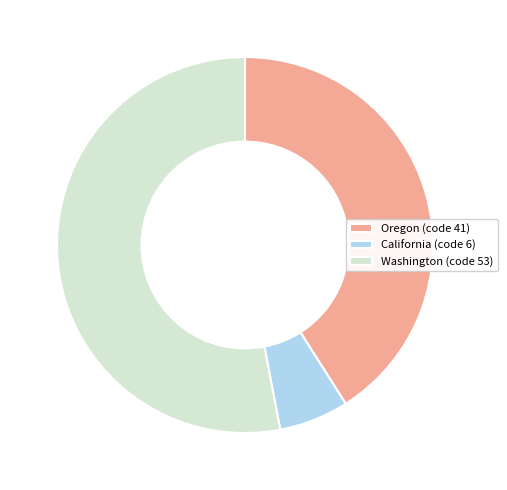

Do Oregon (code 41) and California (code 6) together represent more than half of the pie?

No